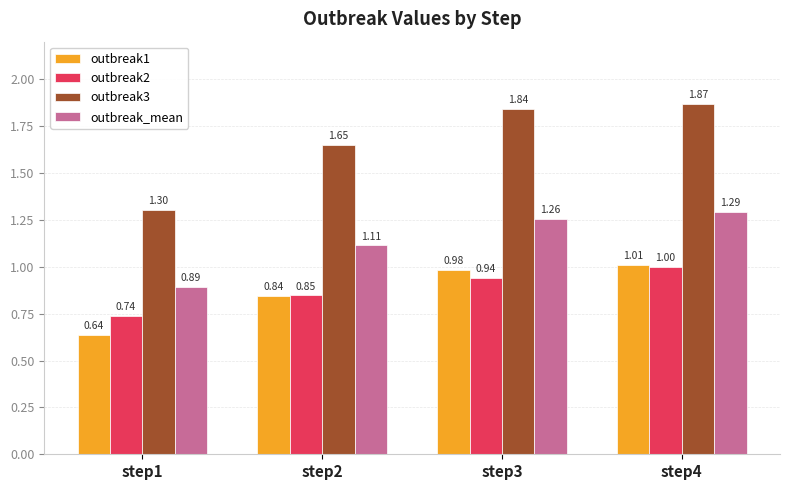

Which category has the highest value across all series?

step4